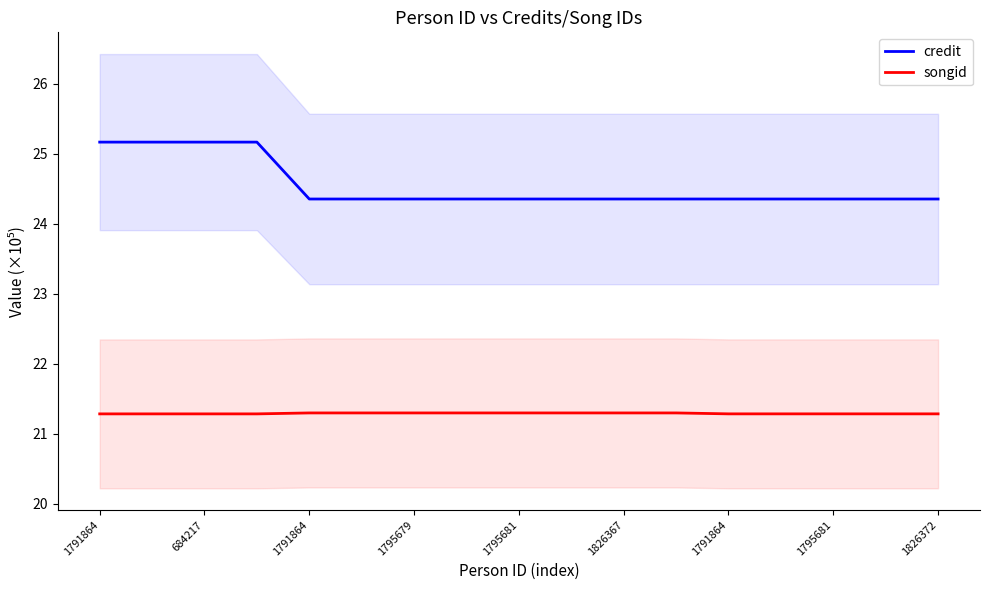

Reading right to left, list all the values displayed in this chart.

credit: 24.4	24.4	24.4	24.4	24.4	24.4	24.4	24.4	24.4	24.4	24.4	24.4	24.4	25.2	25.2	25.2	25.2
songid: 21.3	21.3	21.3	21.3	21.3	21.3	21.3	21.3	21.3	21.3	21.3	21.3	21.3	21.3	21.3	21.3	21.3